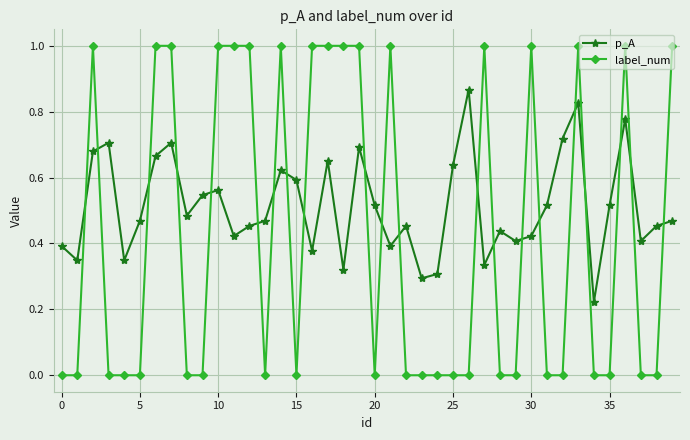

What is the value of the label_num point at the 3rd from the left?

1.0